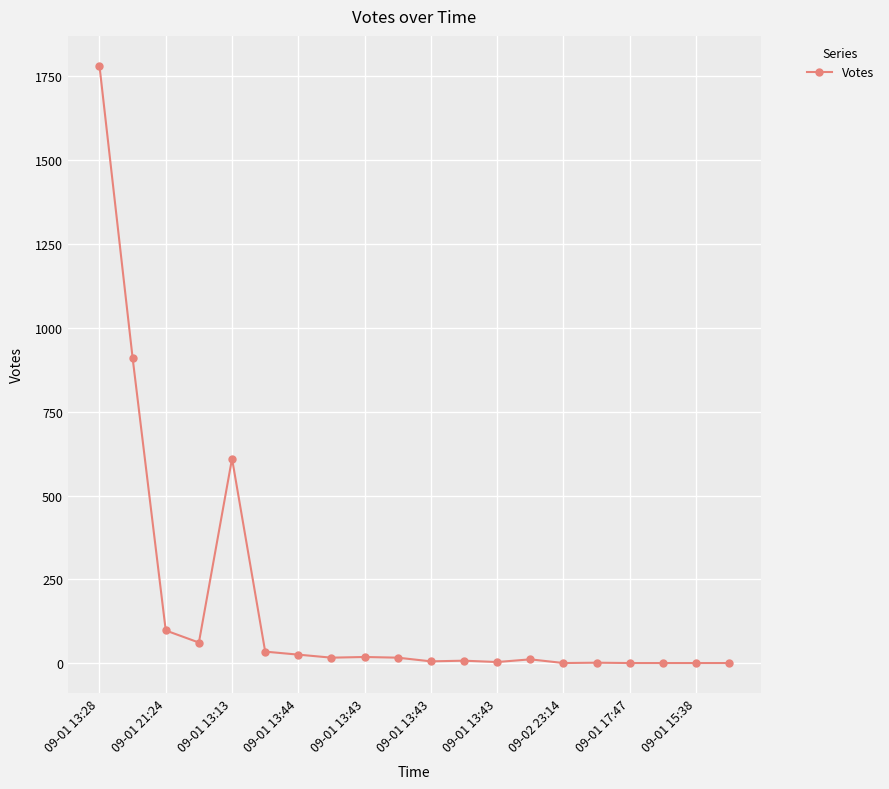

What is the average value?

181